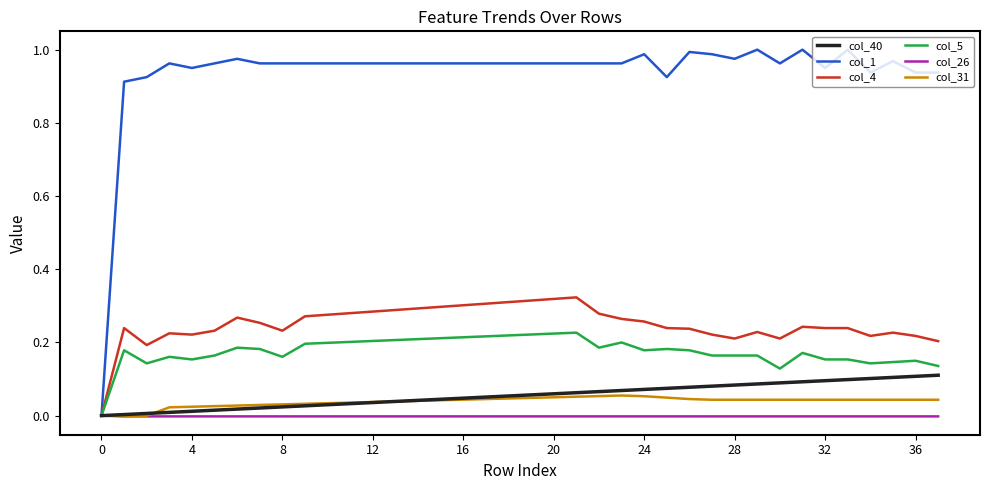

What are all the series names shown in the legend?

col_40, col_1, col_4, col_5, col_26, col_31